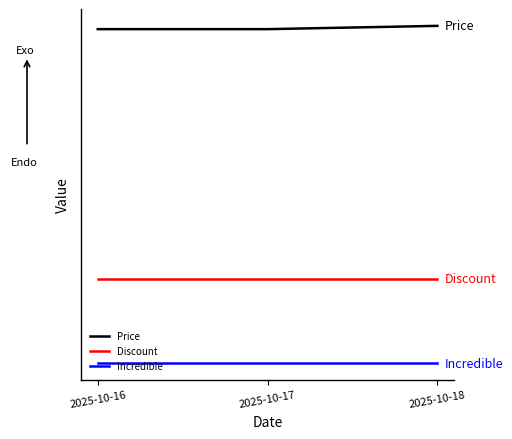

What are all the series names shown in the legend?

Price, Discount, Incredible